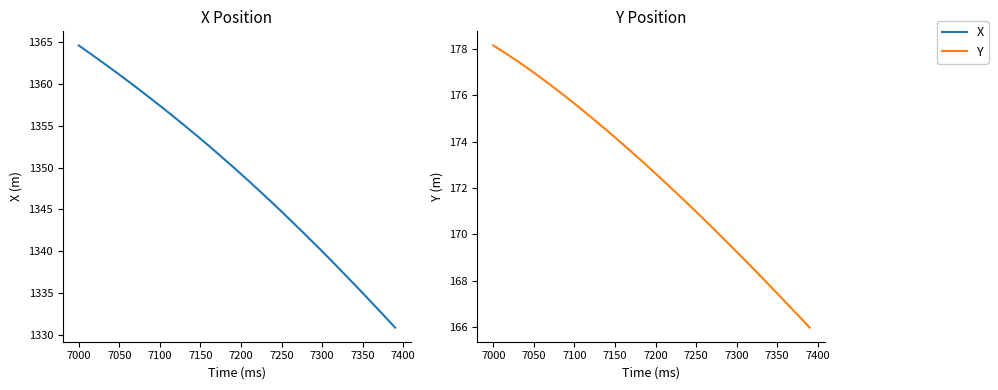

How many lines are shown in the chart?

2